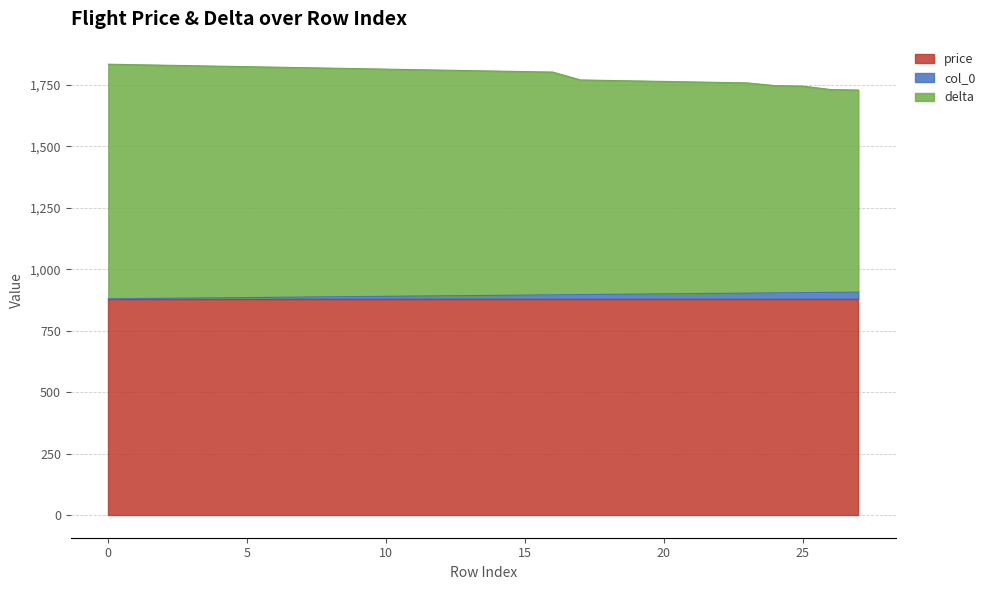

What is the minimum value for price?

880